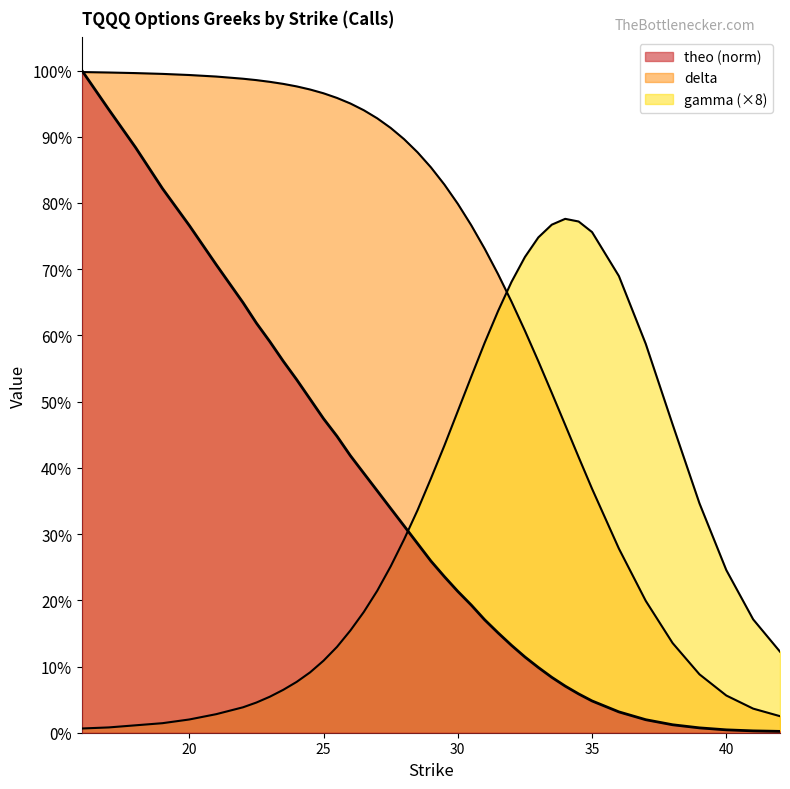

Where do theo and gamma first cross each other?

28 and 28.5